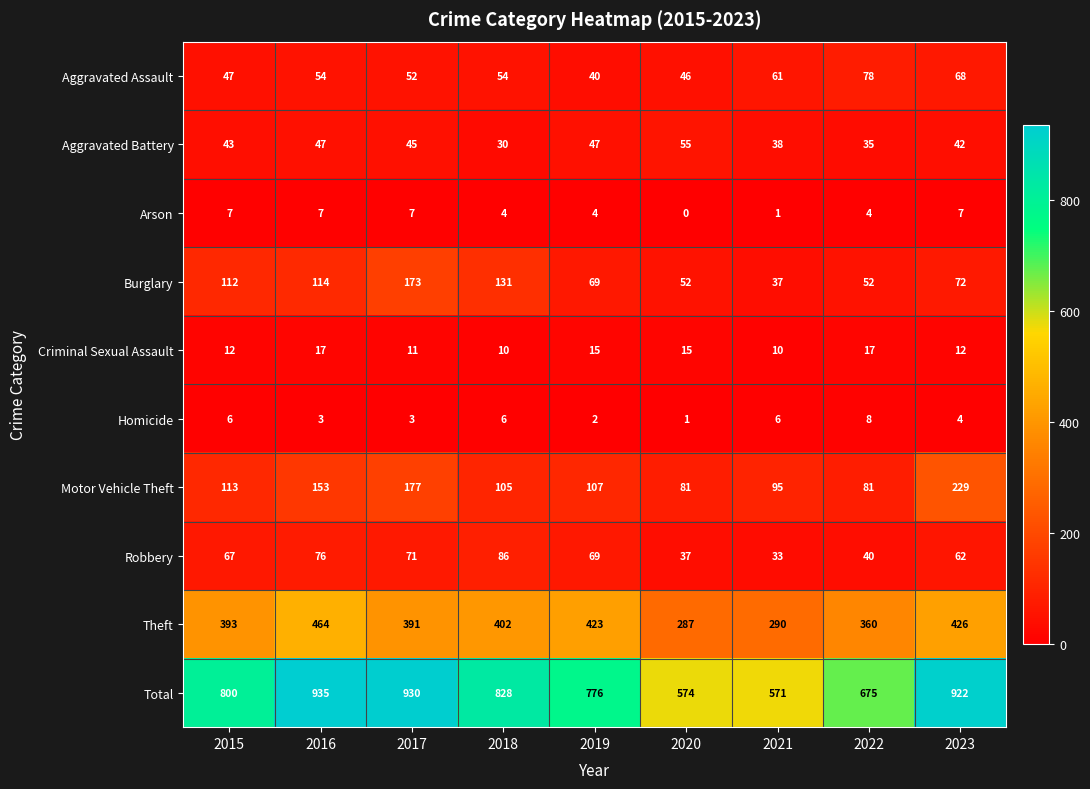

At how many categories does at least one series exceed 331?

9